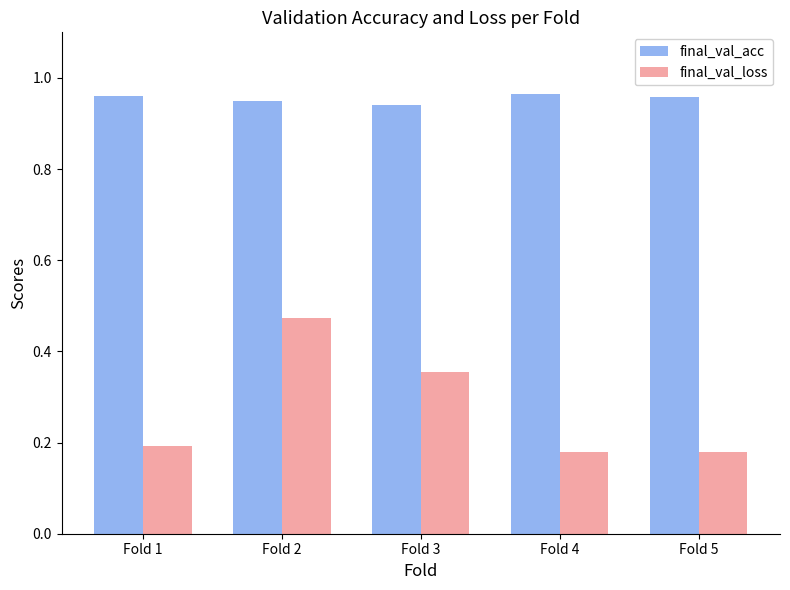

What is the difference between the maximum and minimum values in the final_val_loss series?

0.3